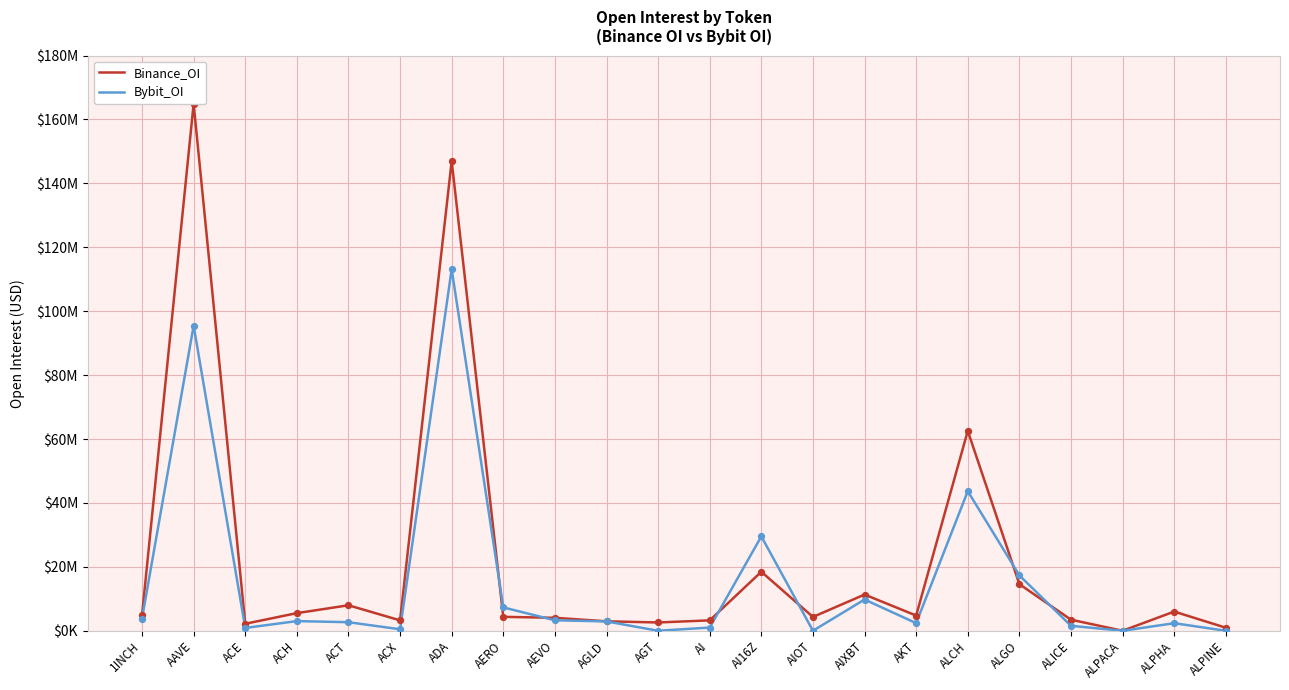

Which series has the largest total across all categories?

Binance_OI